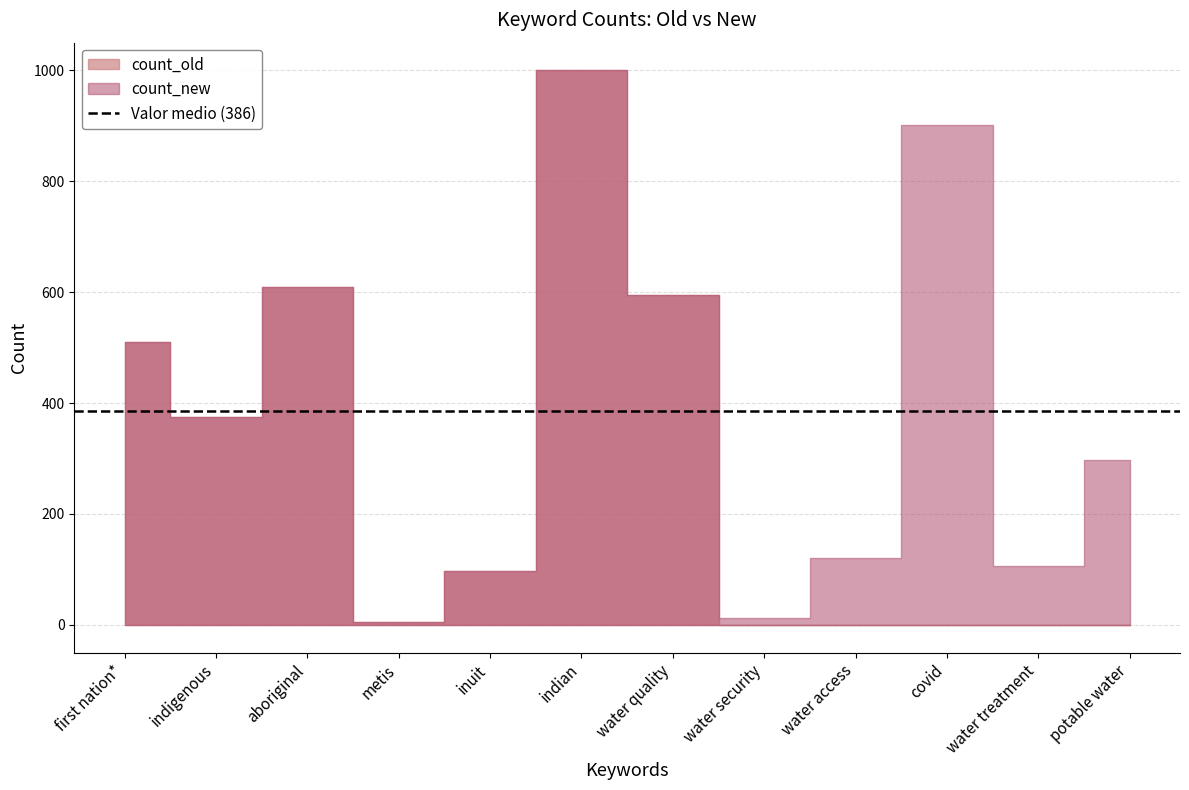

What is the value of the count_old point at the 7th from the left?

595